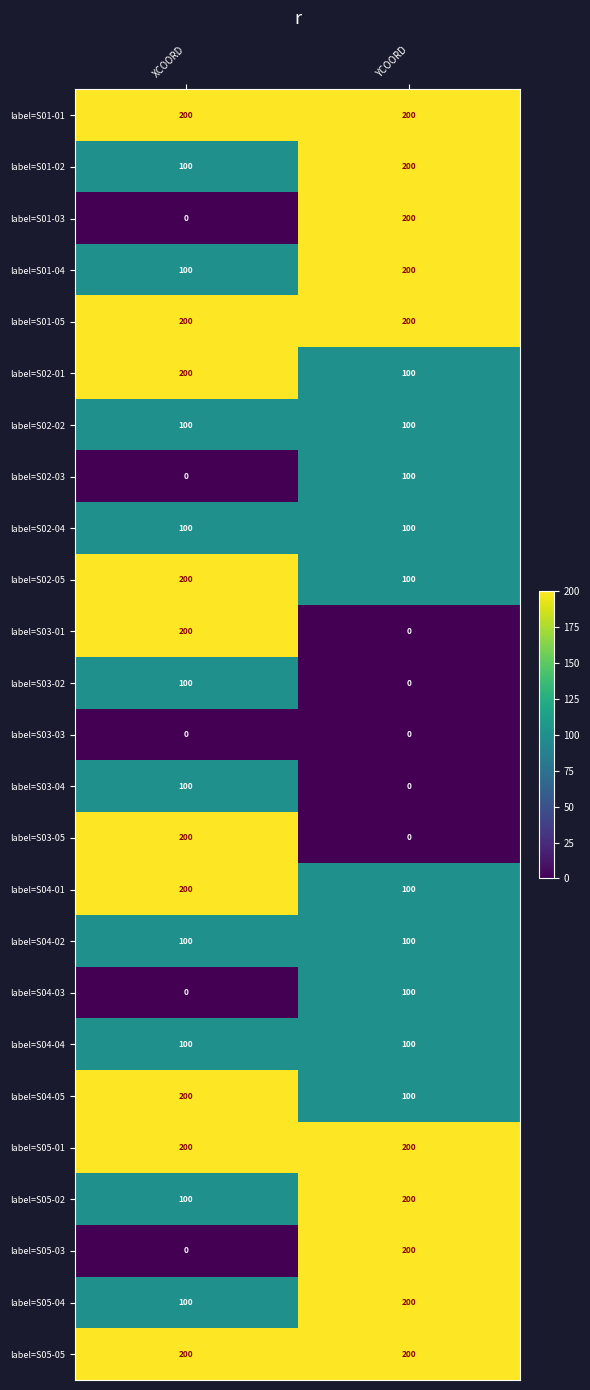

What is the minimum value for label=S05-02?

100